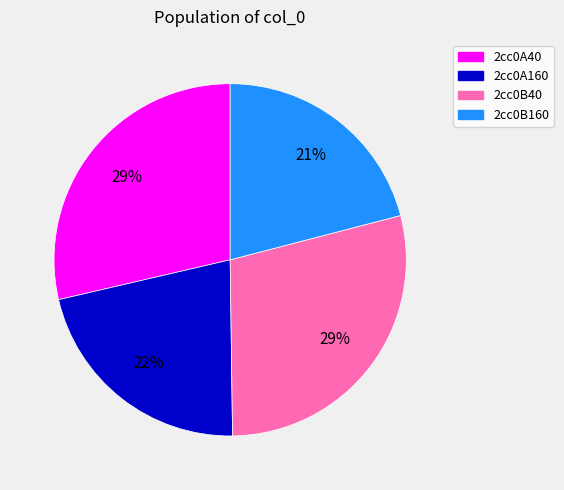

To the nearest percent, what percentage of the pie is 2cc0A40?

29%